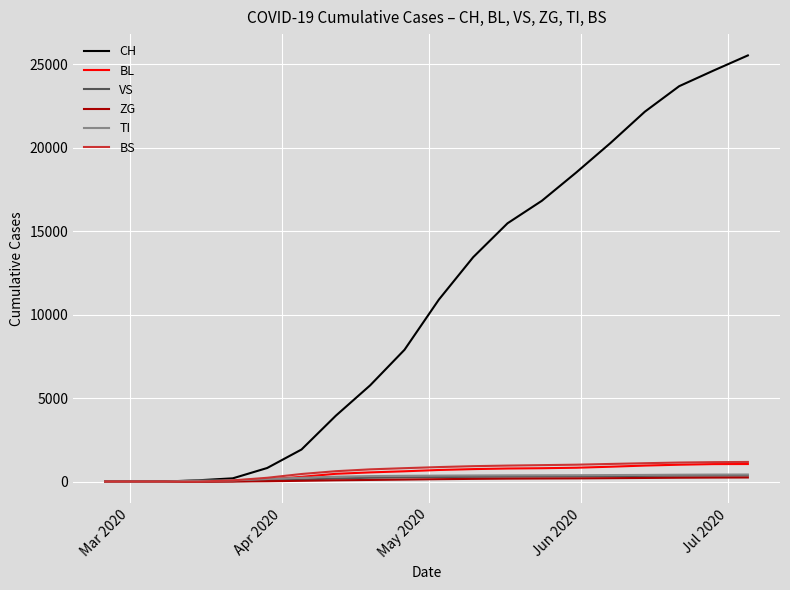

Which series has the widest spread of values?

CH